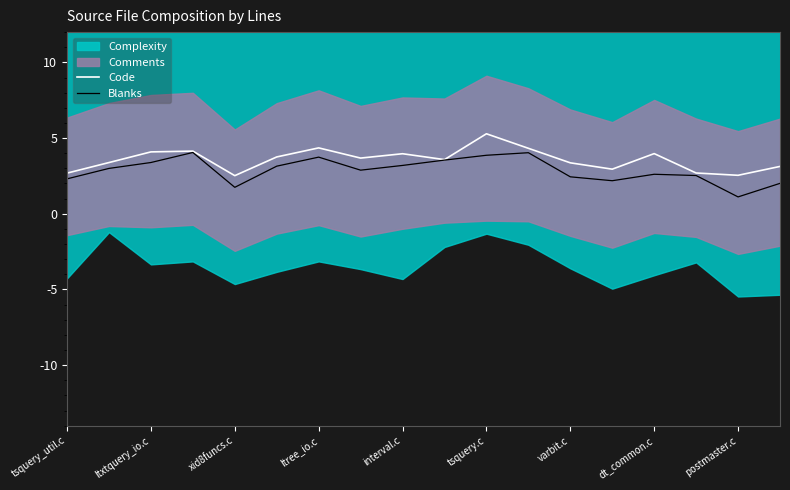

What is the sum of the Blanks values at 17 and tsquery.c?

5.2